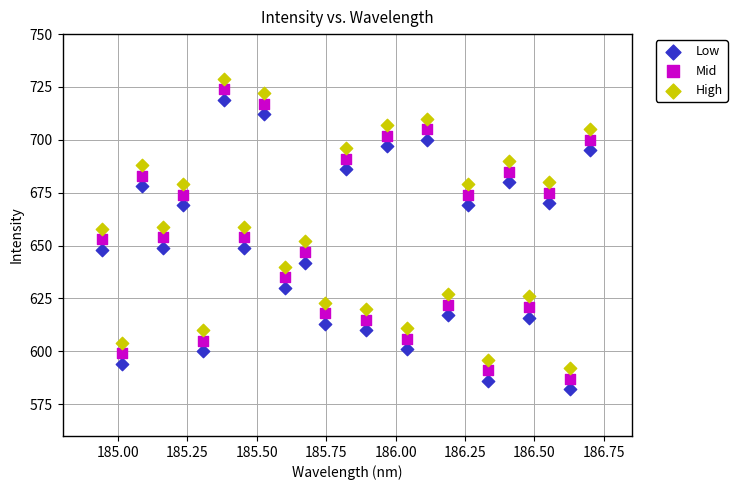

Across all data points, what is the range of Y values (max minus min)?

147